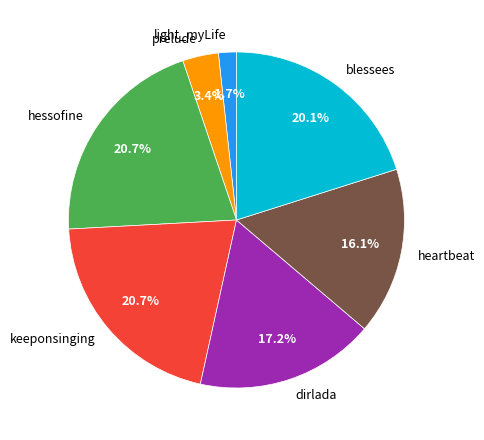

To the nearest percent, what percentage of the pie is blessees?

20%